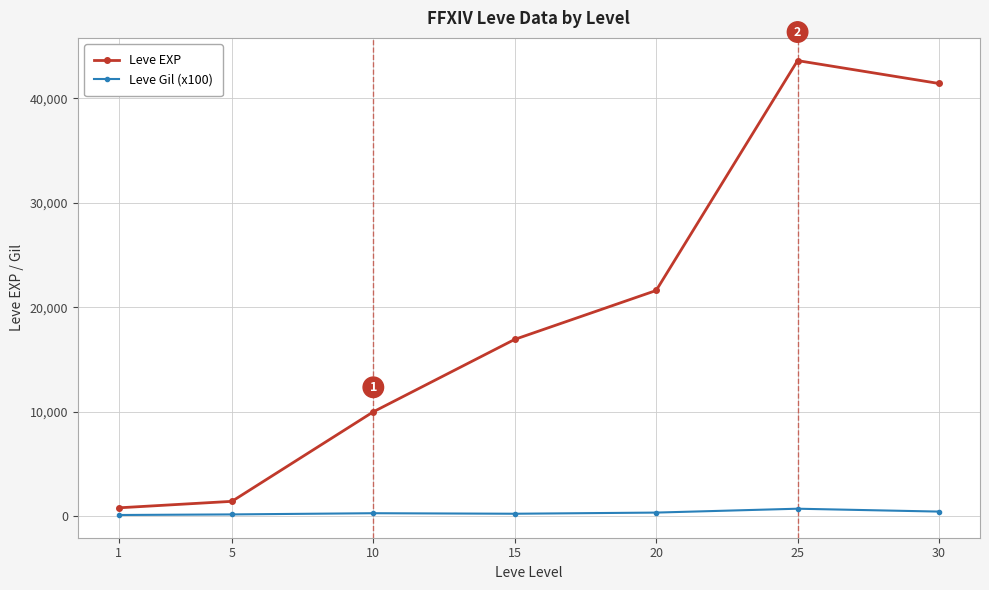

What is the difference between the highest and lowest values at 30?

40970